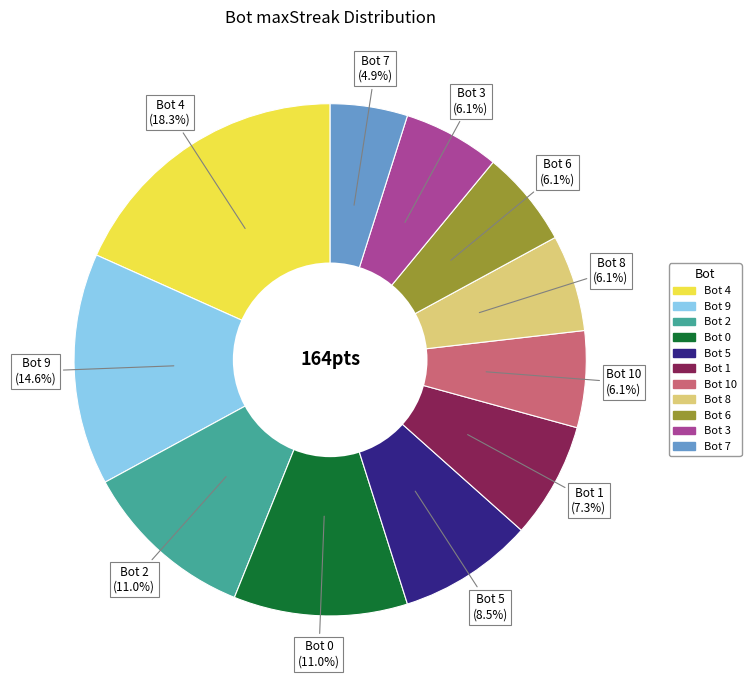

Is there a majority slice in this chart?

No